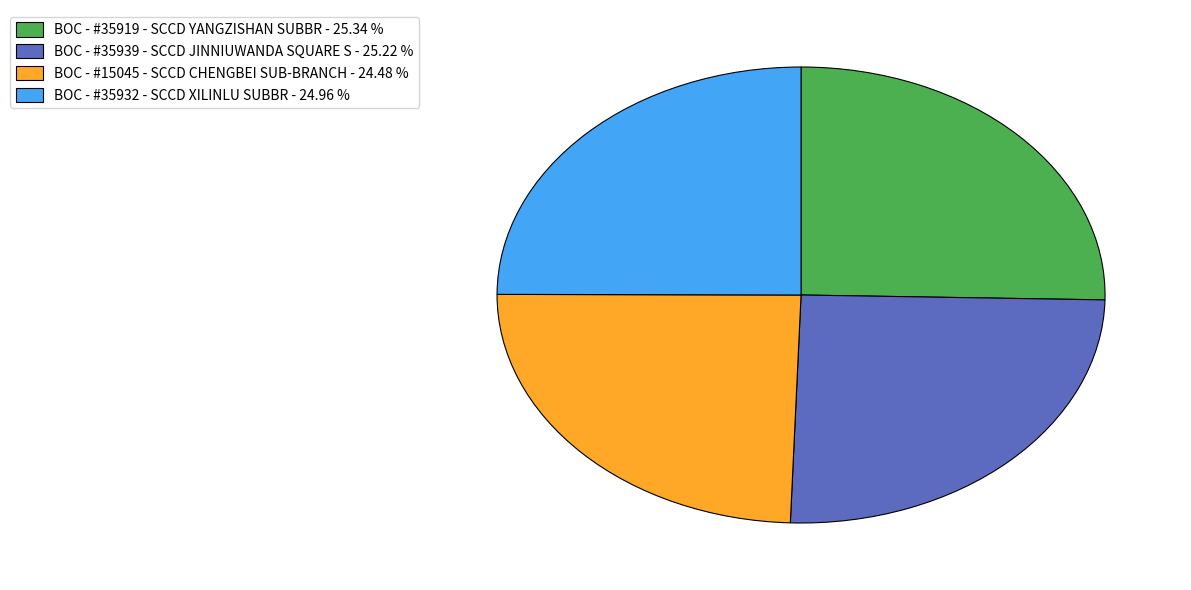

Count the number of slices in the pie.

4